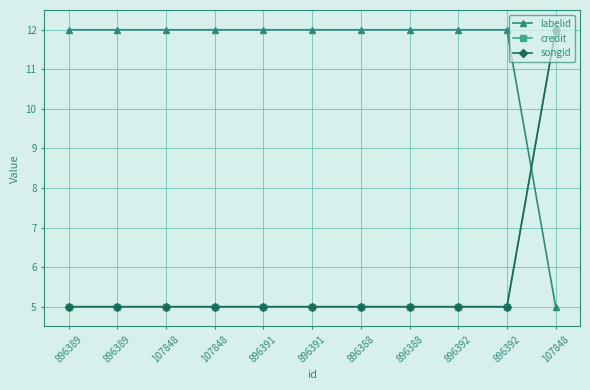

Which label corresponds to the smallest value in the chart?

107848